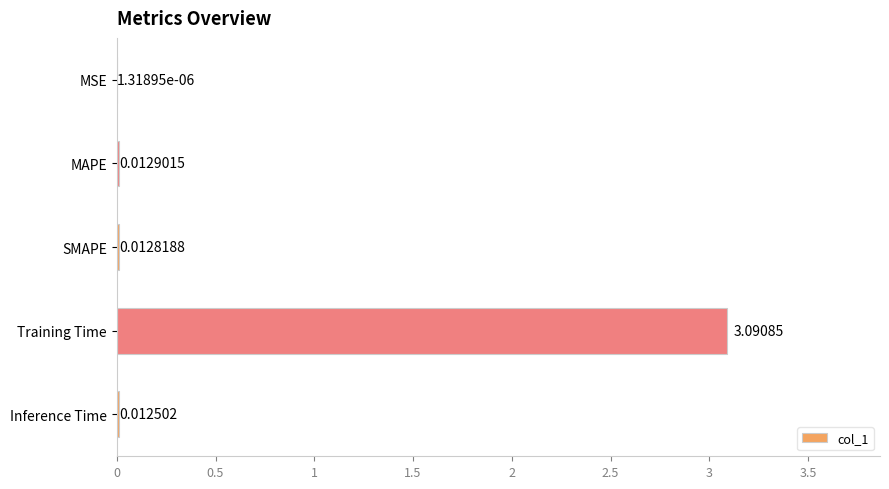

What is the change in value from Training Time to Inference Time?

-3.1